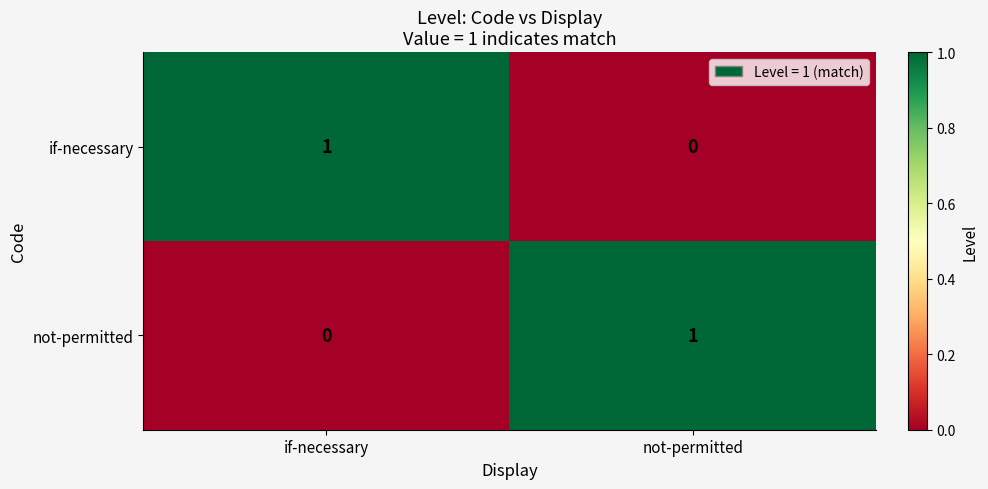

Is it true that if-necessary equals 0 at not-permitted?

True